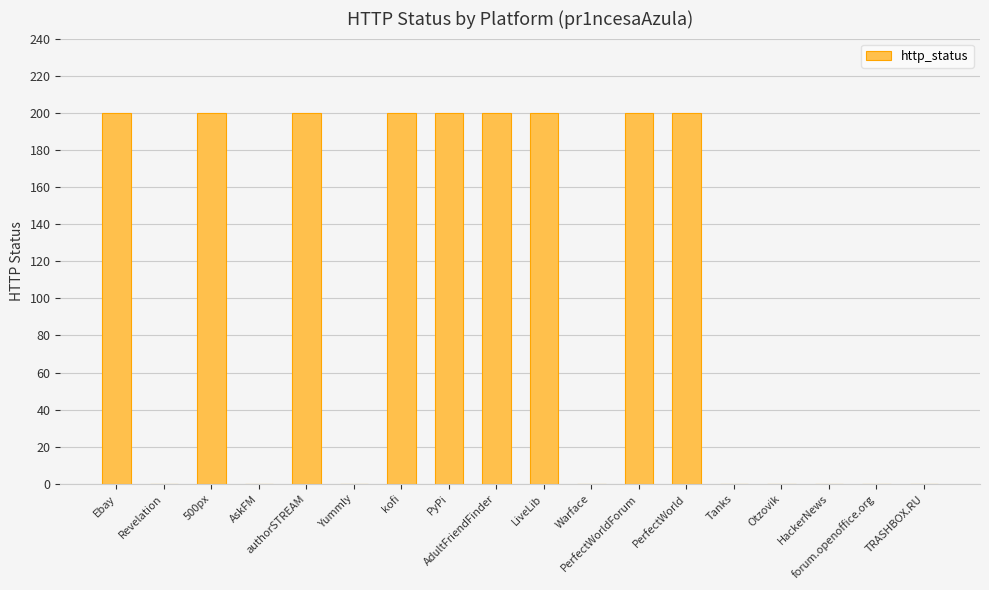

Count the number of data series in this chart.

1